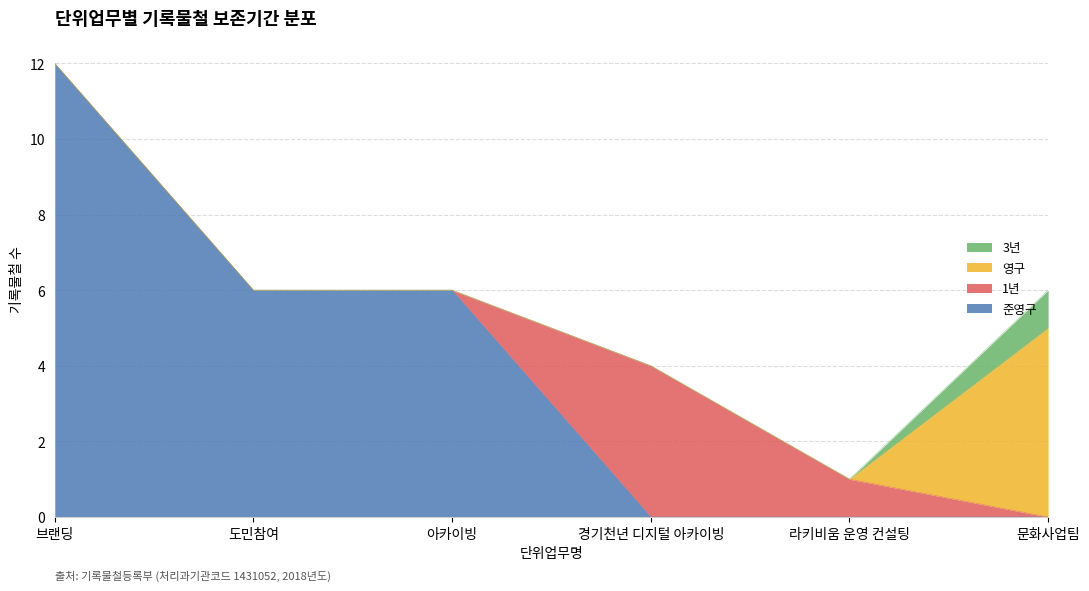

What are all the series names shown in the legend?

3년, 영구, 1년, 준영구